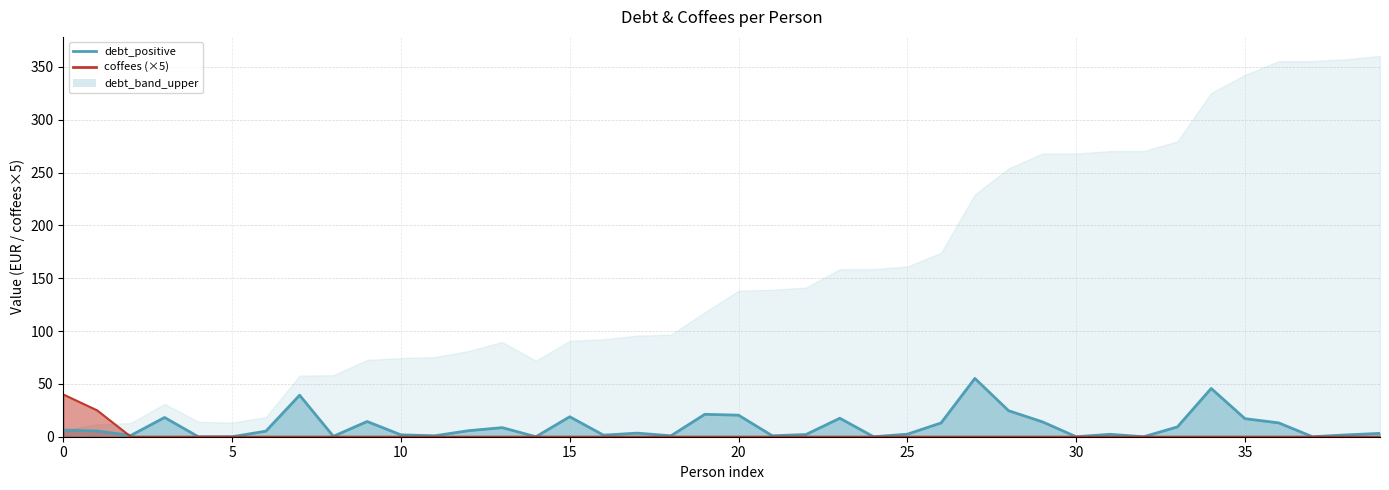

Is the value of coffees at 37 greater than the value of debt_positive at 18?

No